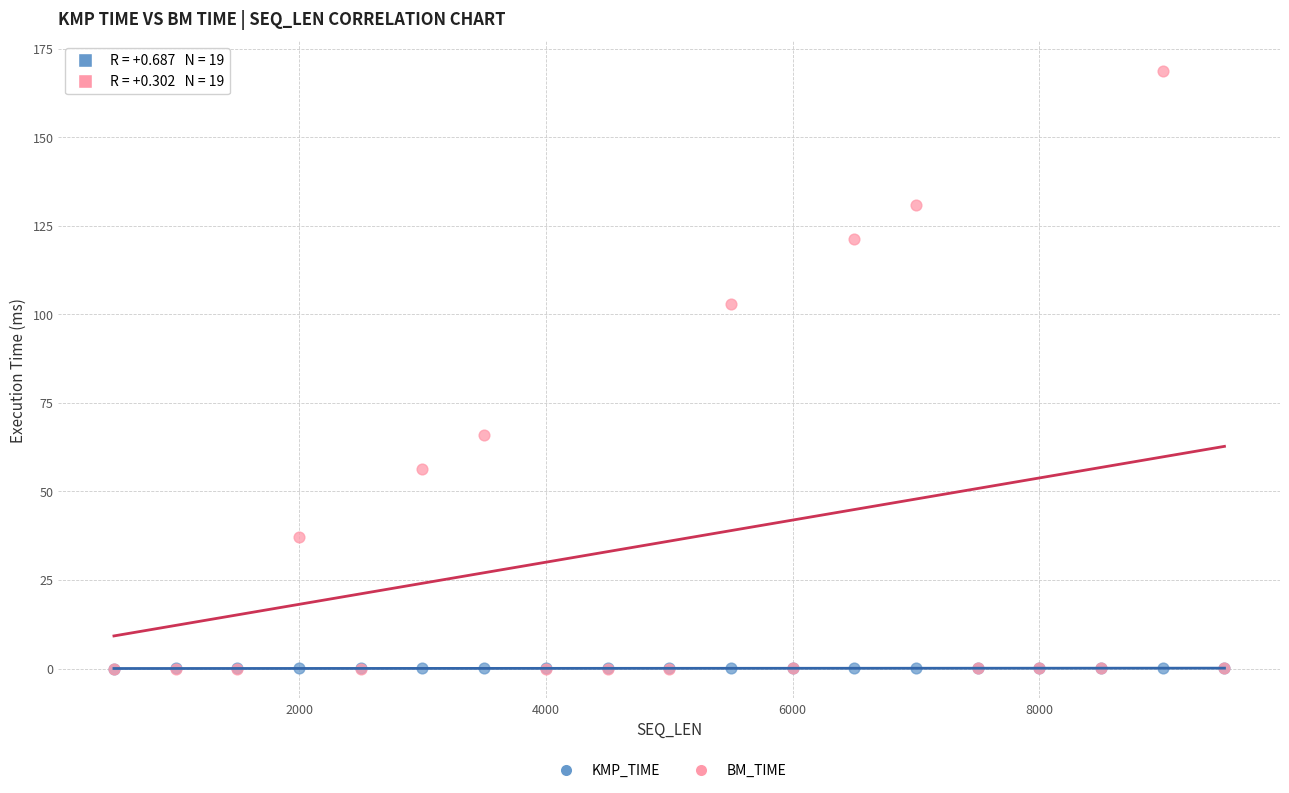

What are all the series names shown in the legend?

KMP_TIME, BM_TIME